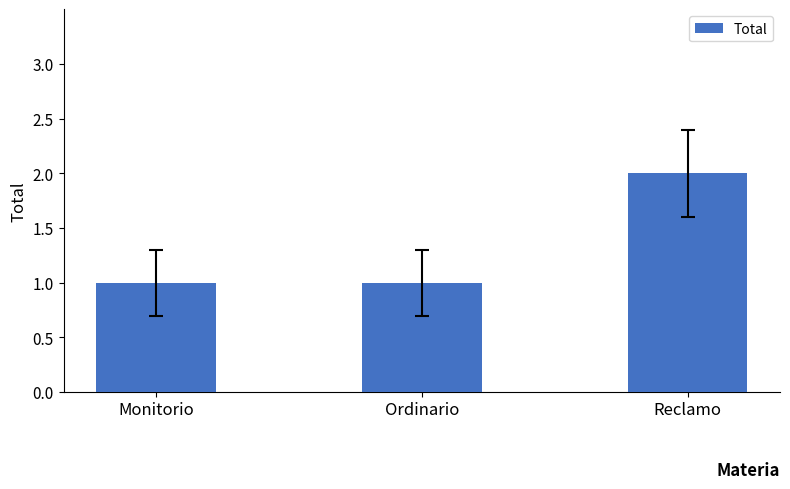

What is the ratio of the value at Reclamo to the value at Ordinario?

2.0